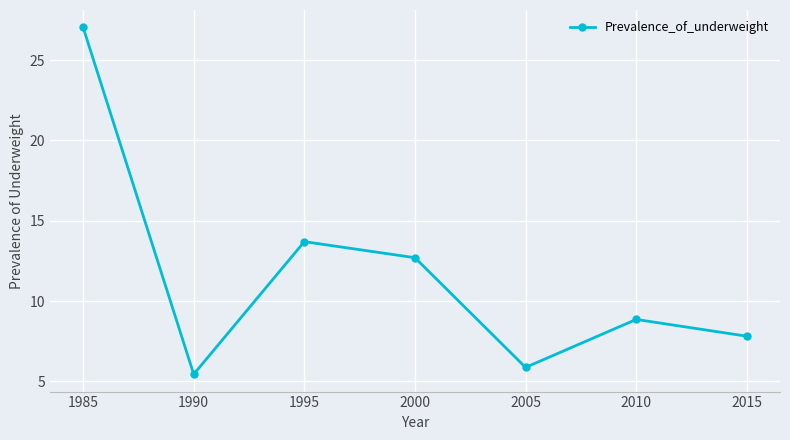

Which category has the lowest value across all series?

1990